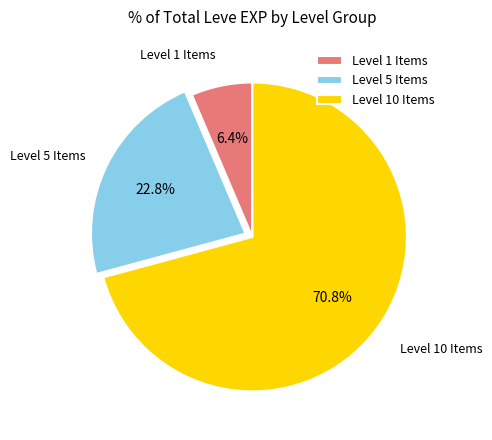

How many slices are in this pie chart?

3